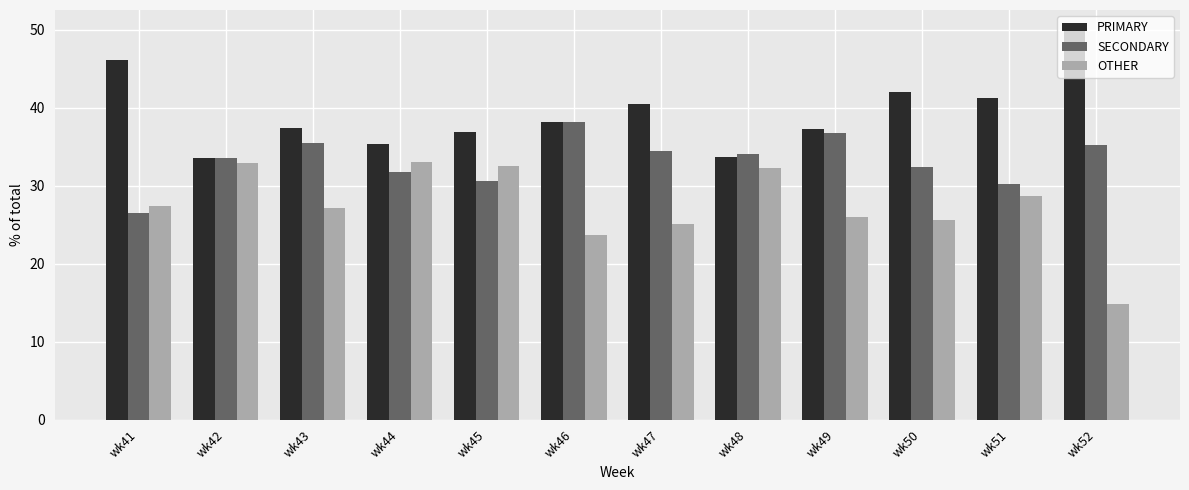

What is the maximum value for OTHER?

33.0